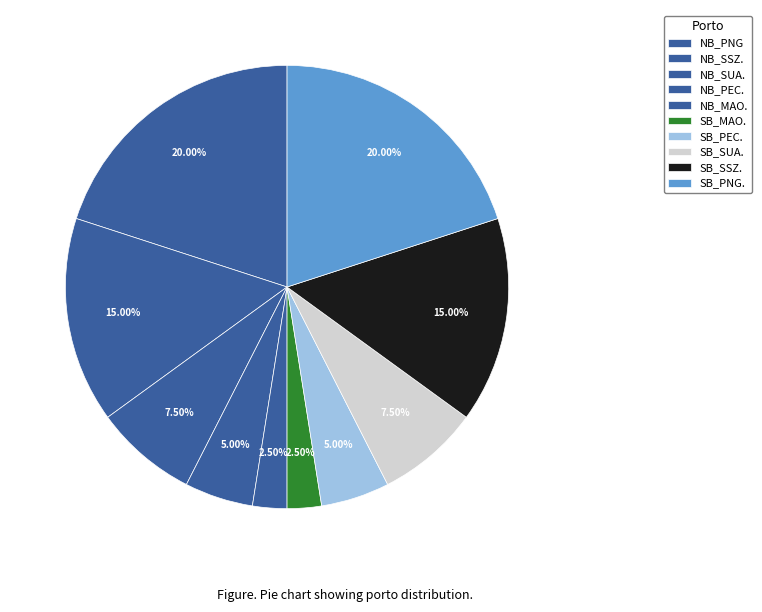

Count the number of slices in the pie.

10